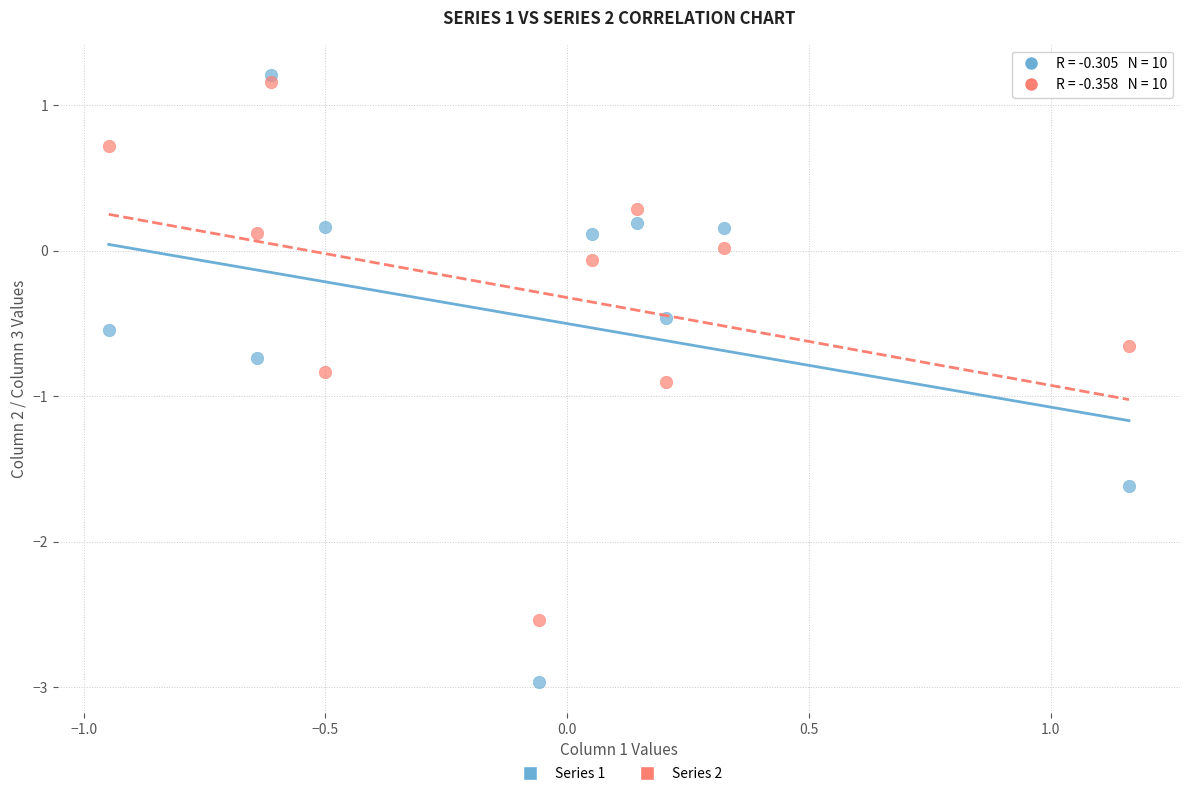

Which series contains the highest Y value?

Series 1